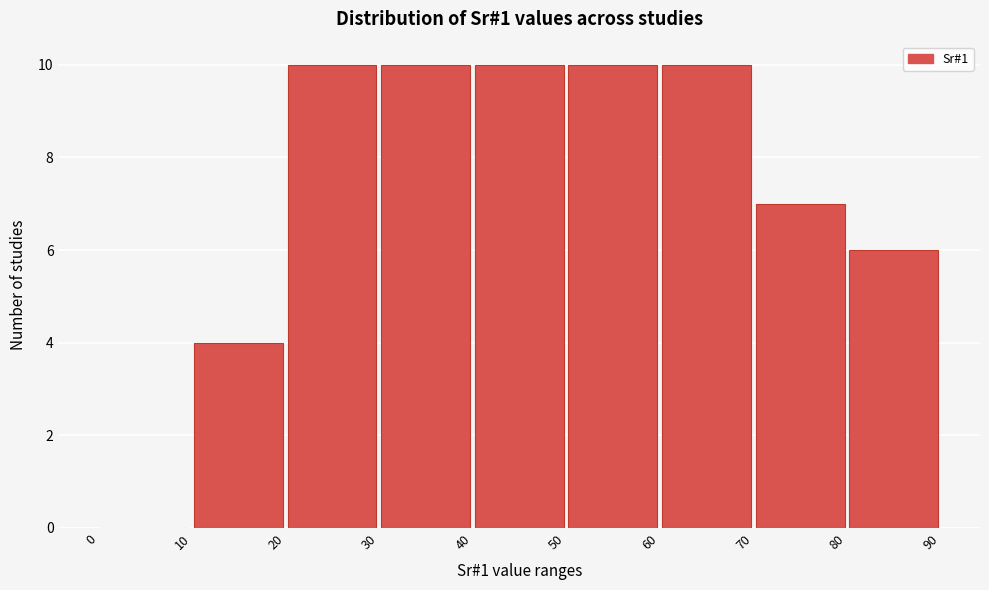

Reading left to right, list every bar in this chart as the range it spans on the x-axis followed by its height. The values are not printed on the chart, so give them approximately, as read against the axis.

0 to 10: 0
10 to 20: 4
20 to 30: 10
30 to 40: 10
40 to 50: 10
50 to 60: 10
60 to 70: 10
70 to 80: 7
80 to 90: 6